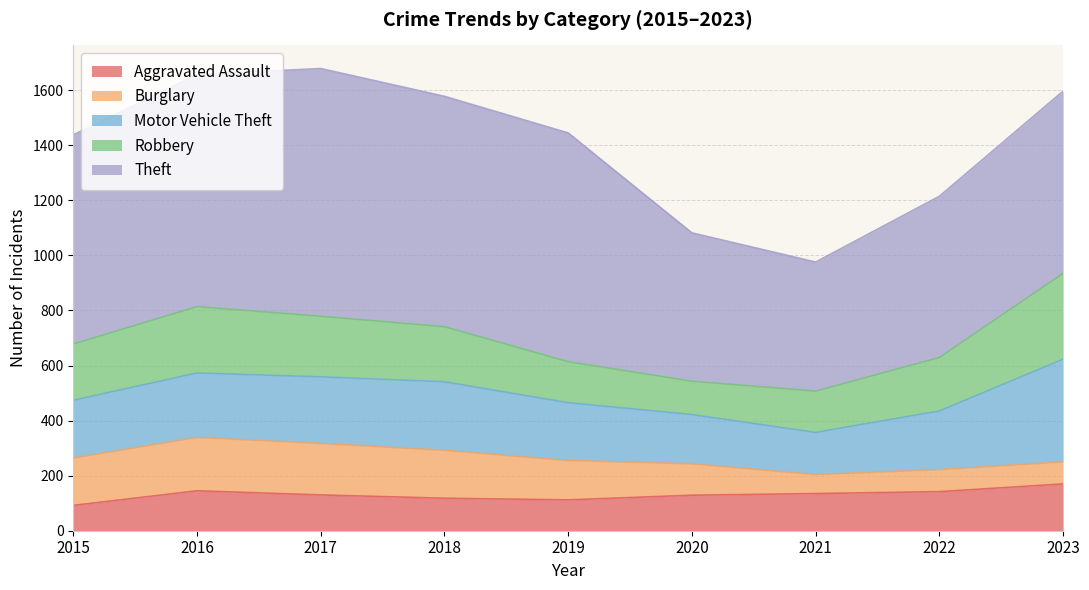

Which category has the lowest value in the Aggravated Assault series?

2015